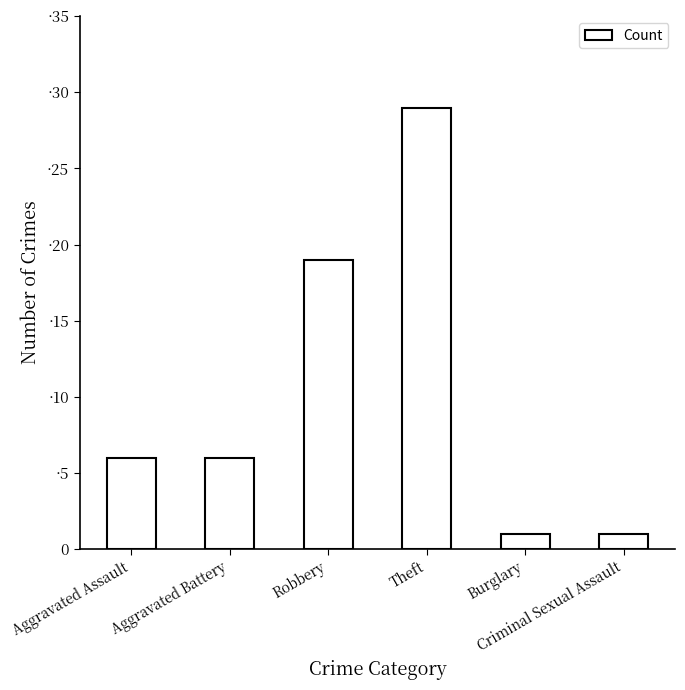

What is the change in value from Aggravated Battery to Robbery?

+13